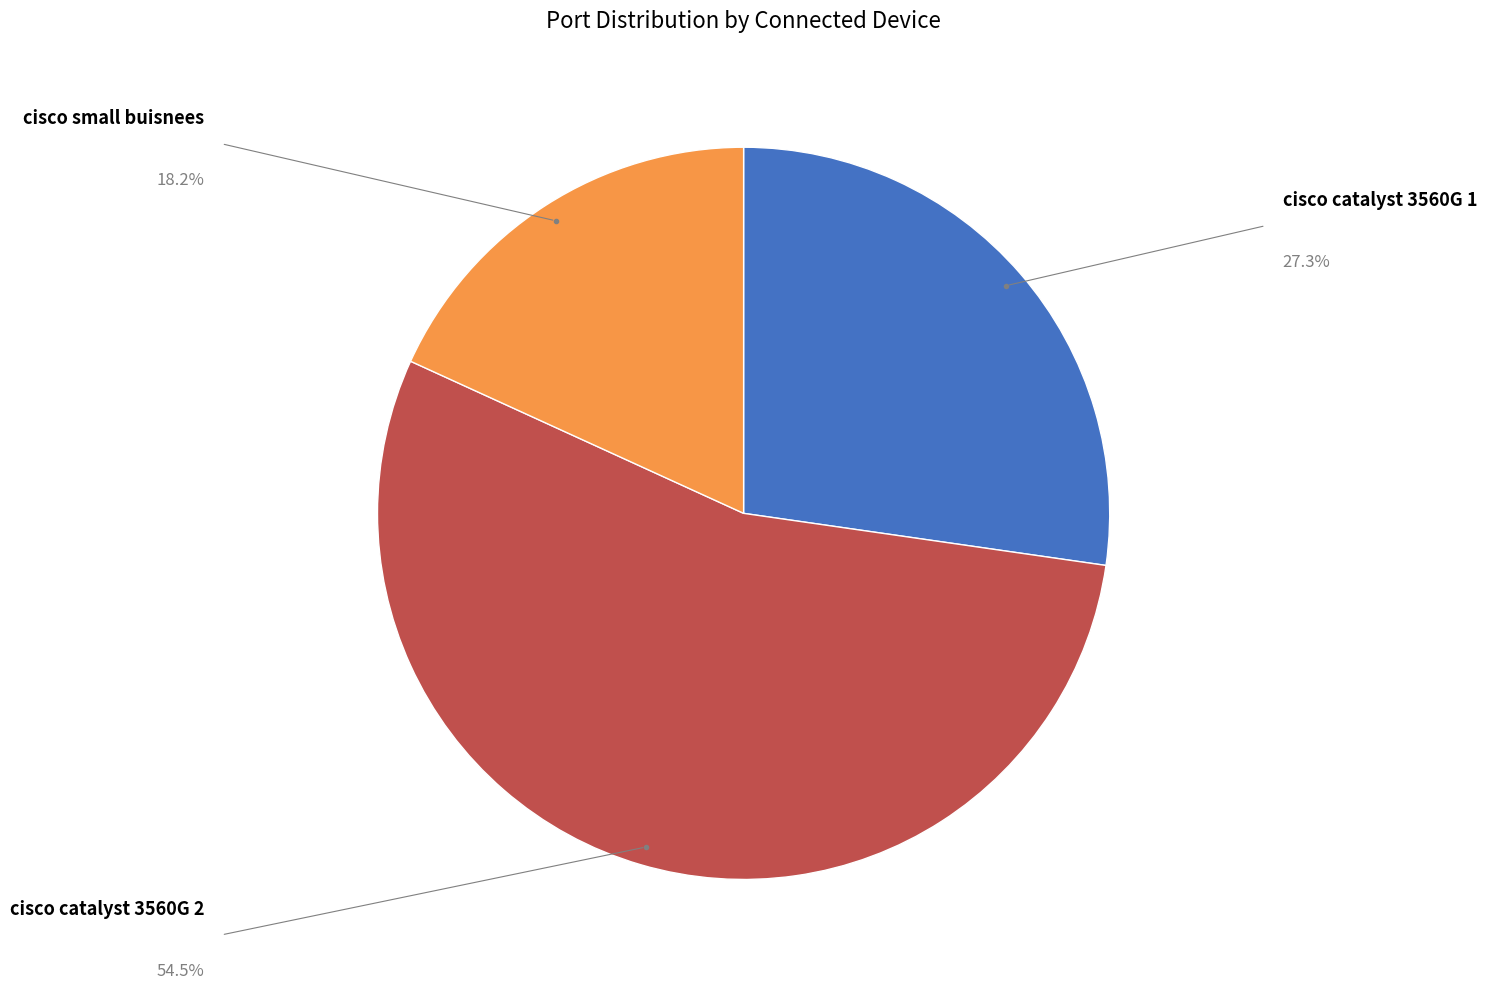

Does any single category account for the majority?

Yes